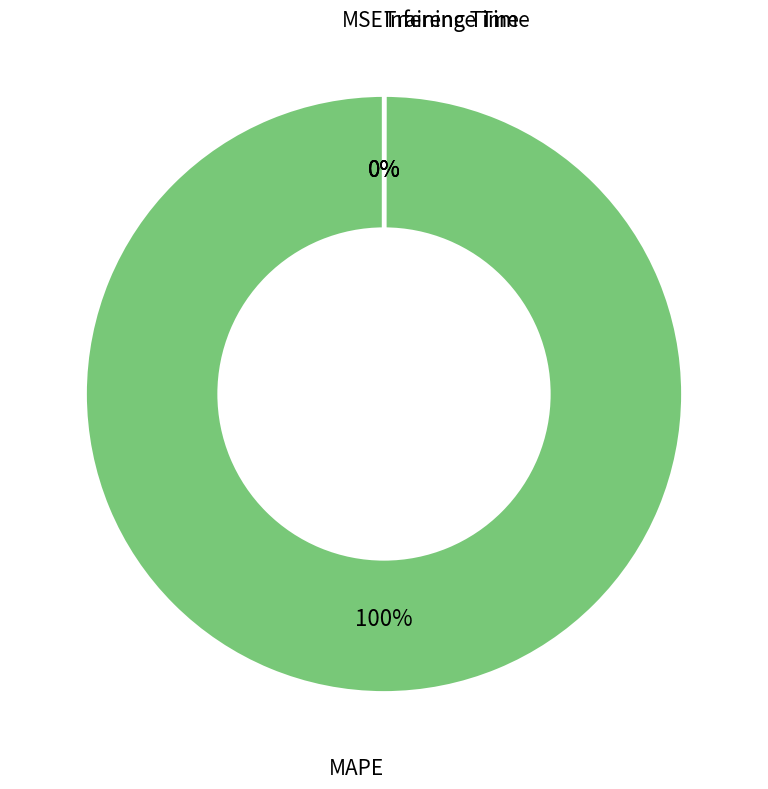

To the nearest percent, what percentage of the pie is MAPE?

100%